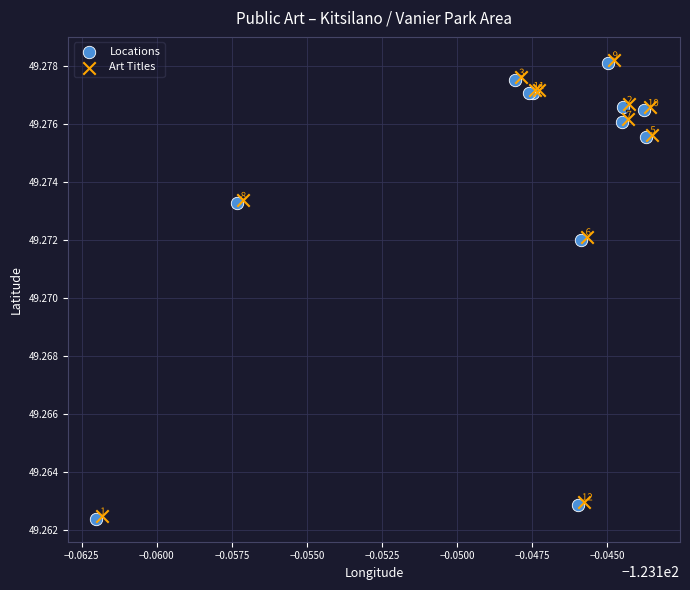

Which series reaches the maximum Y coordinate?

Art Titles